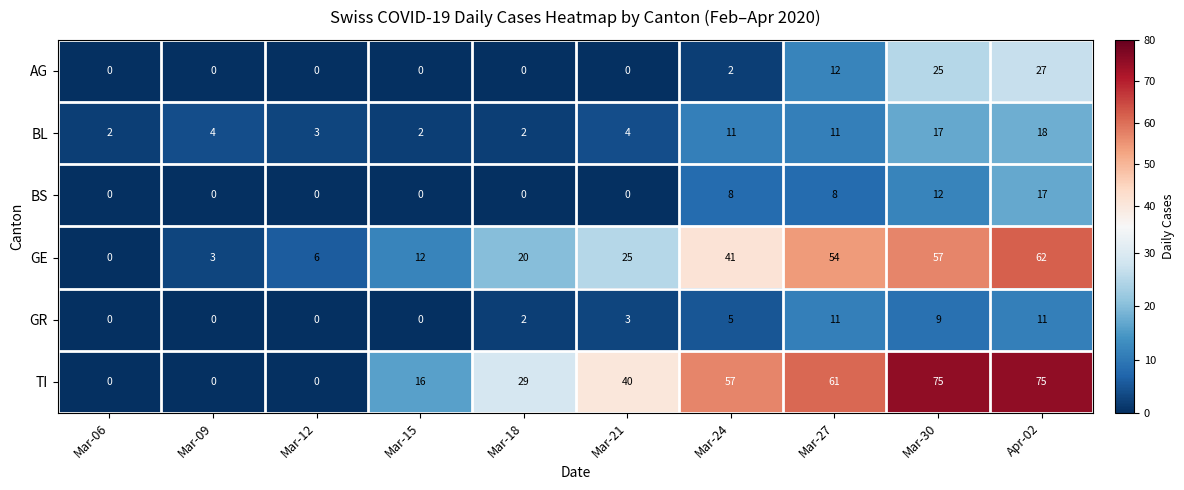

Rank the series by their maximum value, from lowest to highest.

GR, BS, BL, AG, GE, TI